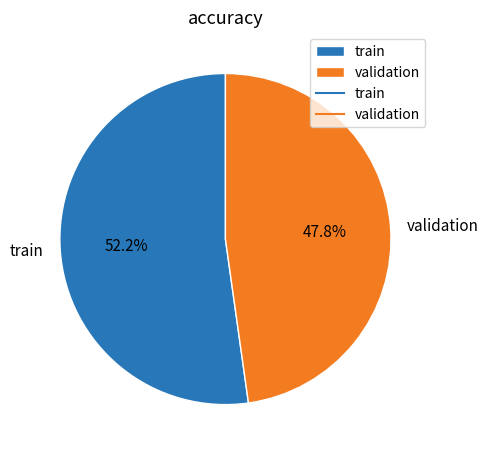

True or false: validation accounts for 62% of the total.

False